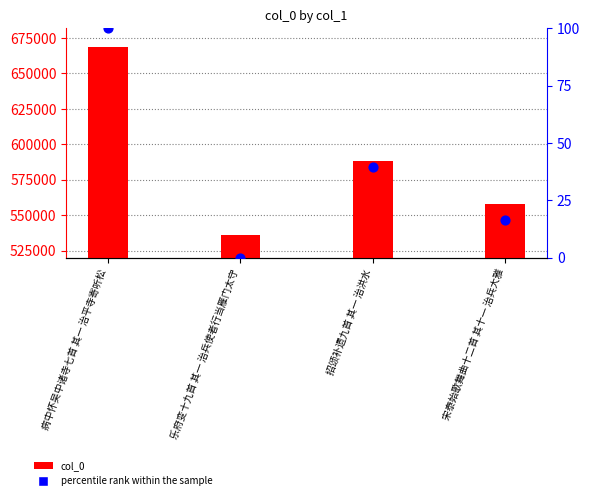

Which series contains the lowest Y value?

percentile rank within the sample